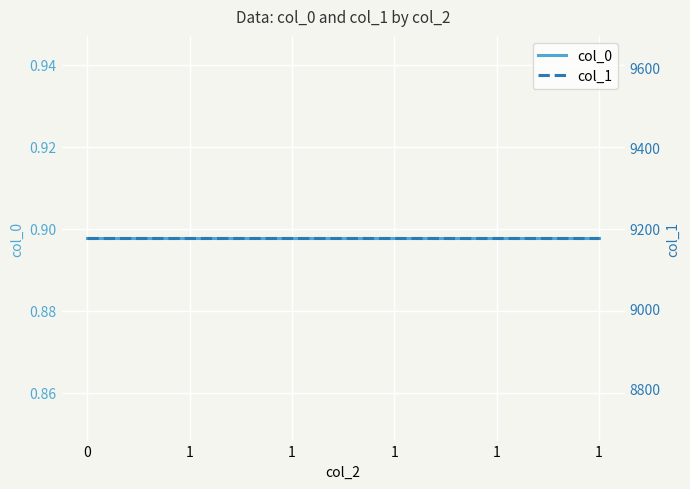

Is the value of col_1 at 1 greater than the value of col_0 at 1?

Yes